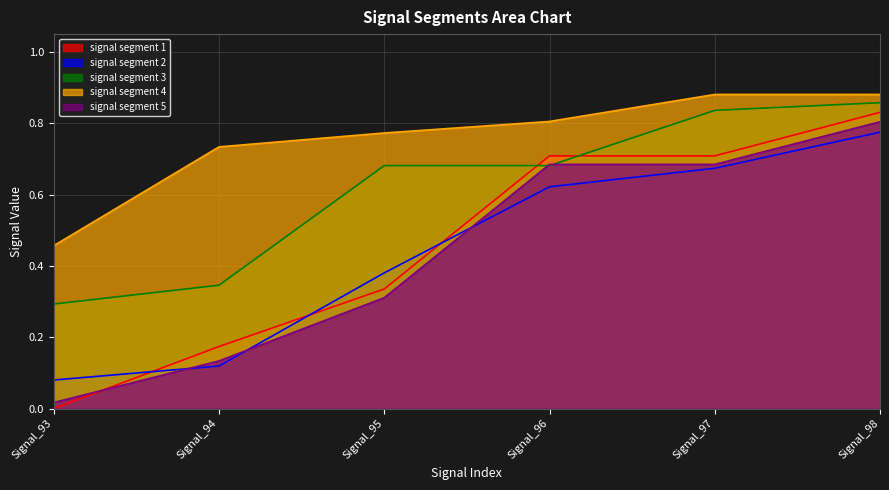

At which label does signal segment 1 reach its peak?

Signal_98